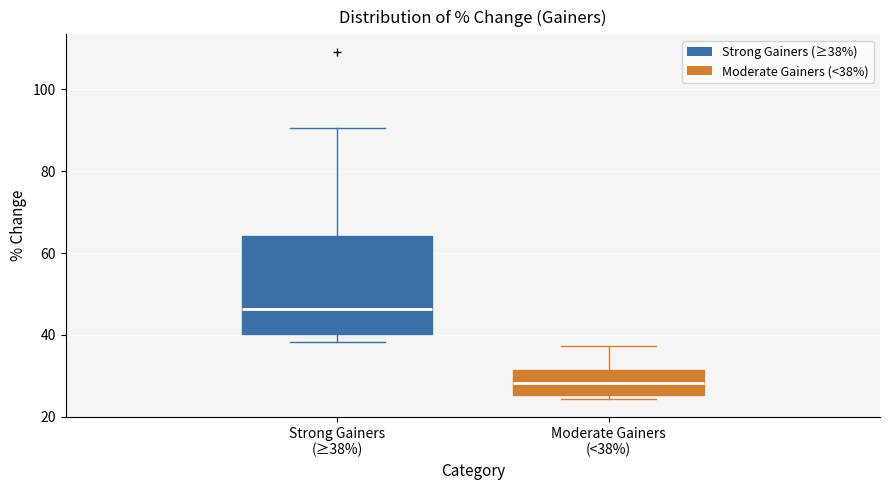

Where is the lower edge of the box for Moderate Gainers (<38%) on the y-axis? The values are not printed on the chart, so give them approximately, as read against the axis.

26